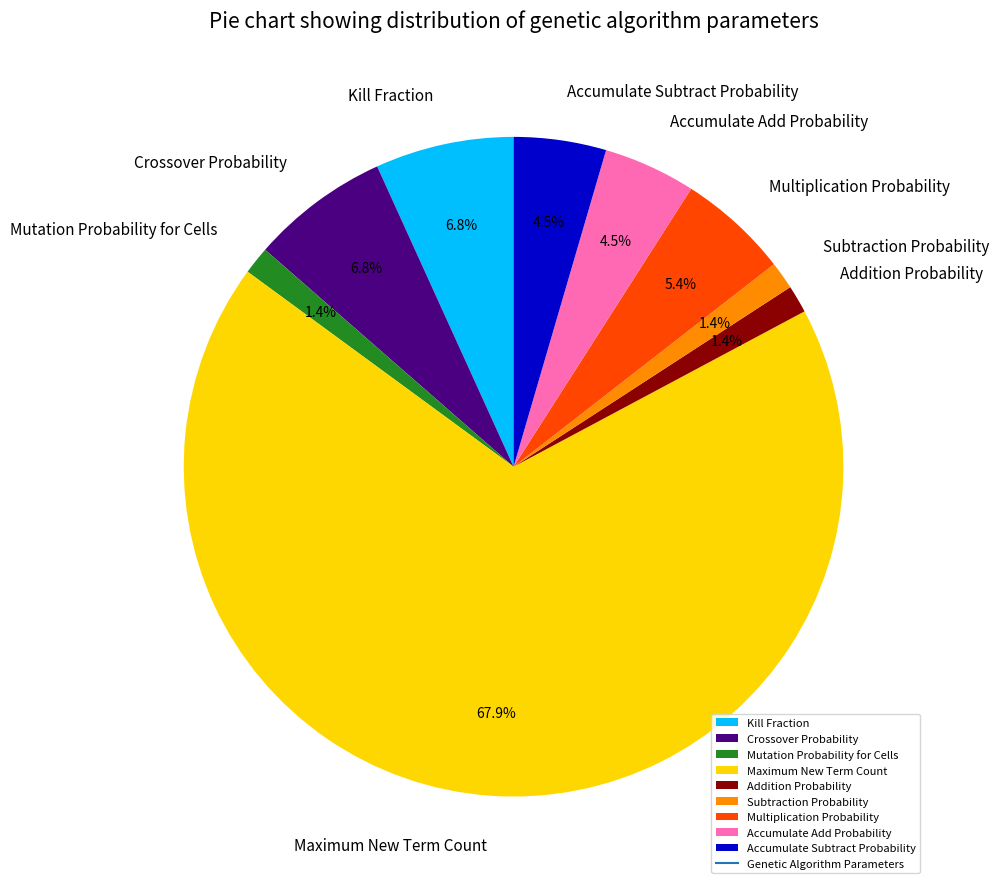

How many segments does this pie chart have?

9